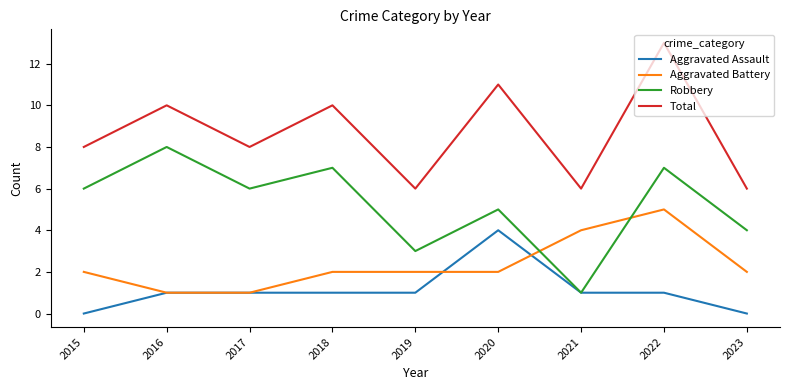

Rank the series by their maximum value, from lowest to highest.

Aggravated Assault, Aggravated Battery, Robbery, Total